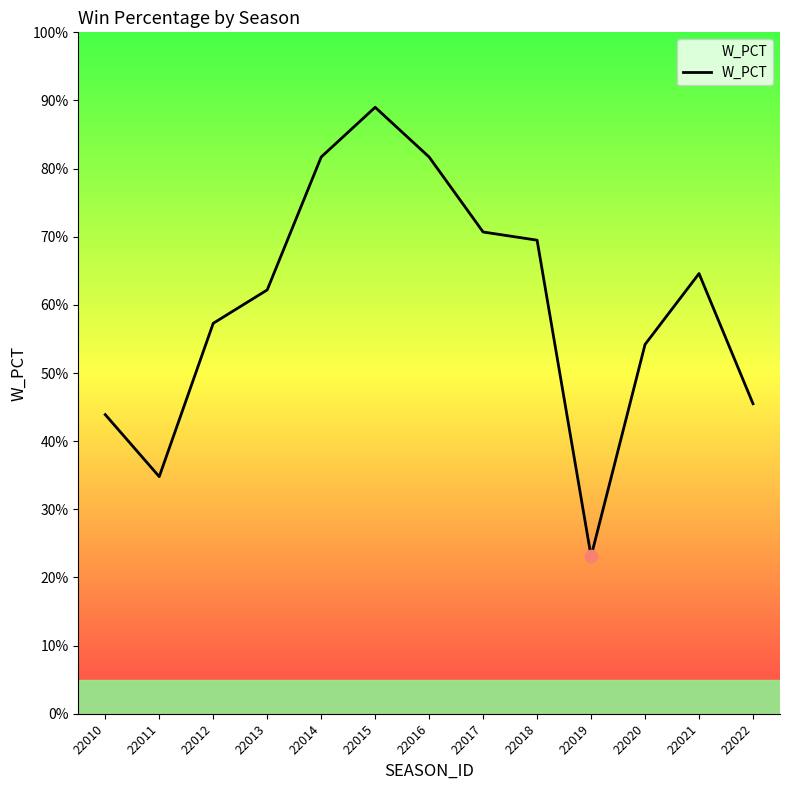

Which has a higher value, 22014 or 22015?

22015